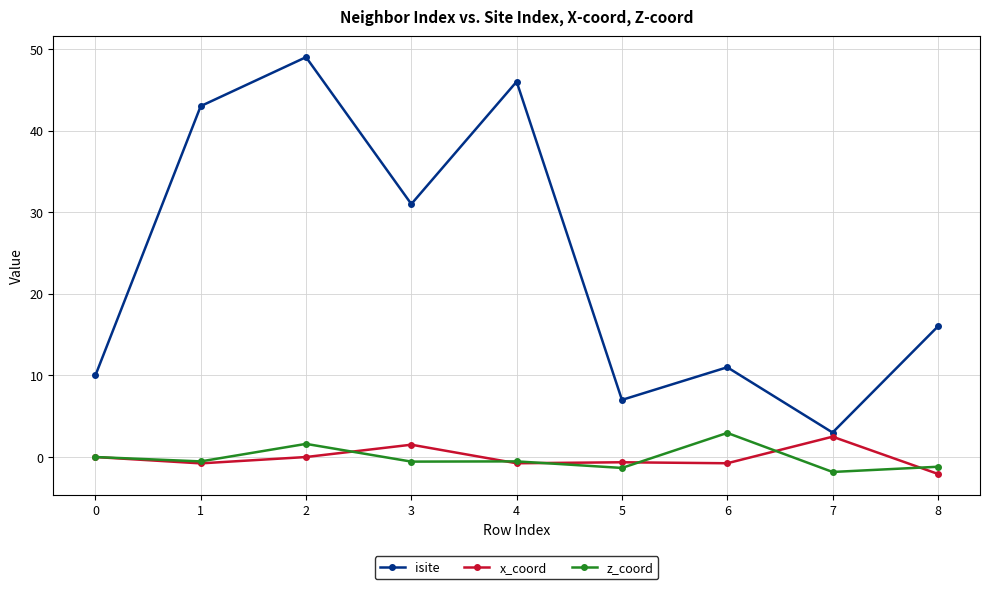

What is the value of the z_coord point at the 9th from the left?

-1.2